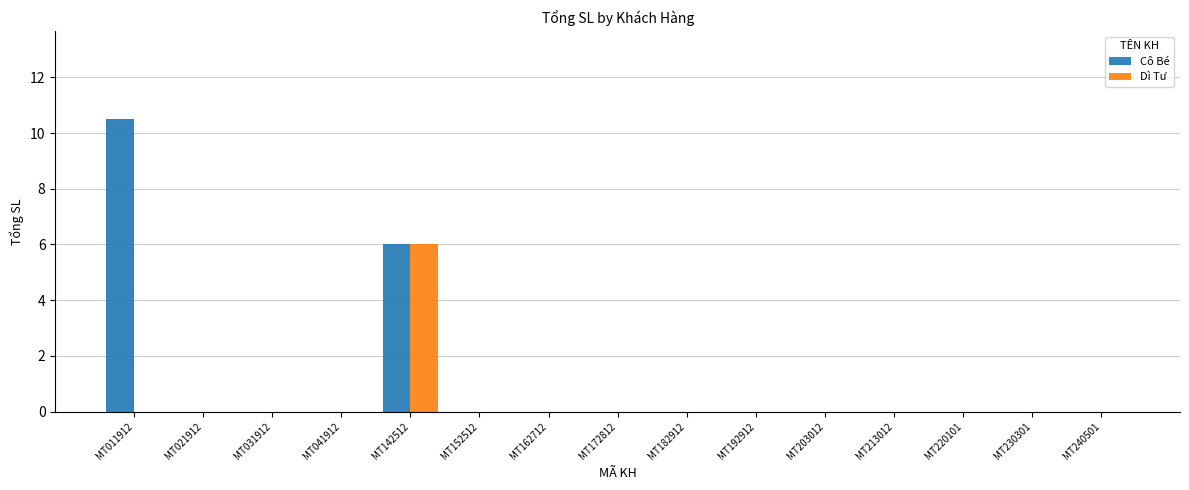

Which category has the highest value in the Cô Bé series?

MT011912